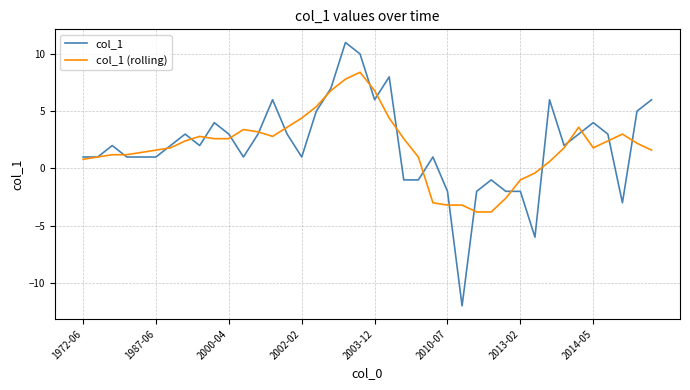

List the series in order of their peak value, lowest first.

col_1 (rolling), col_1